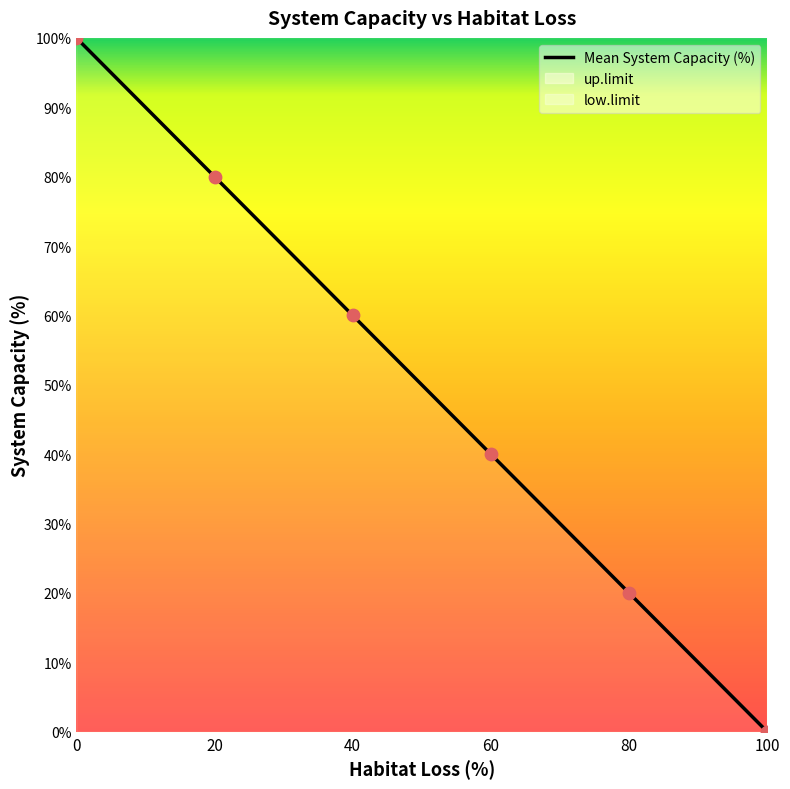

What is the change in value from 20 to 40?

-20